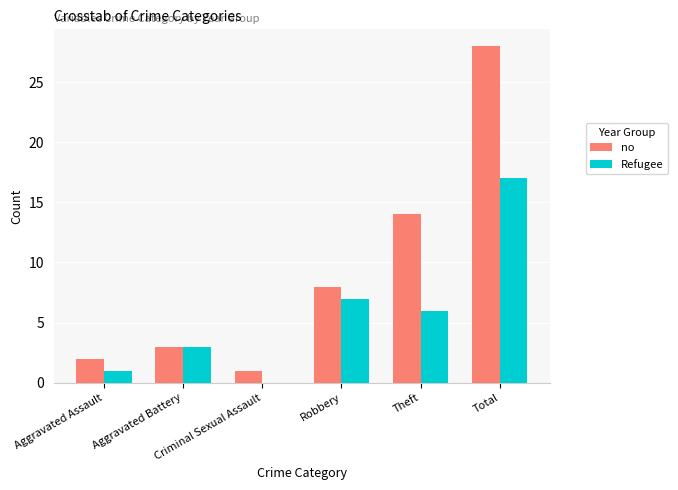

Which series has the largest total across all categories?

no